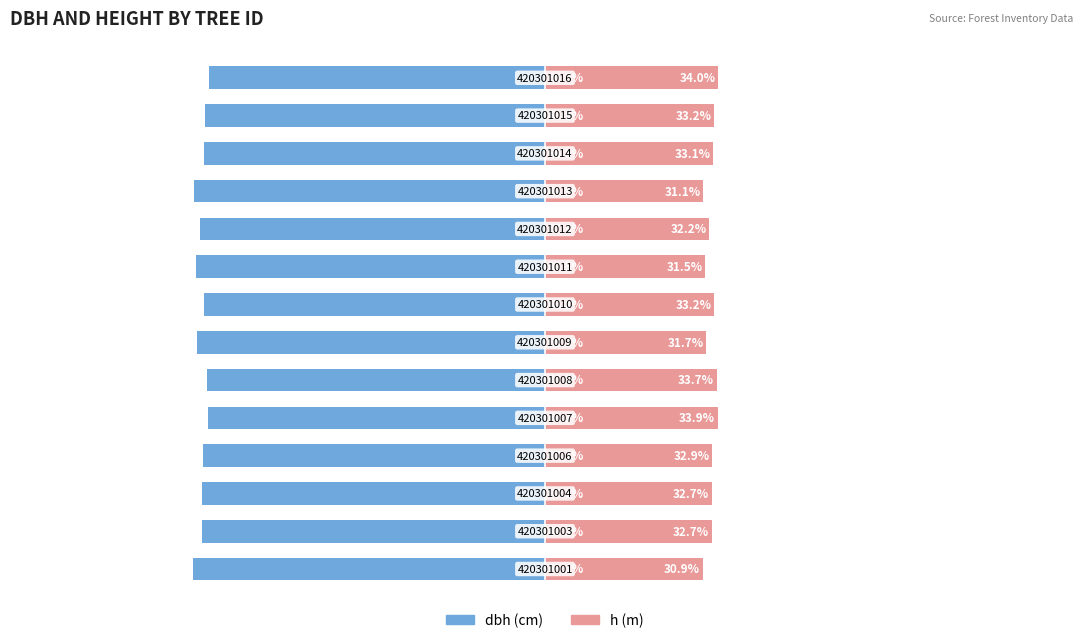

Does the chart contain stacked bars?

No